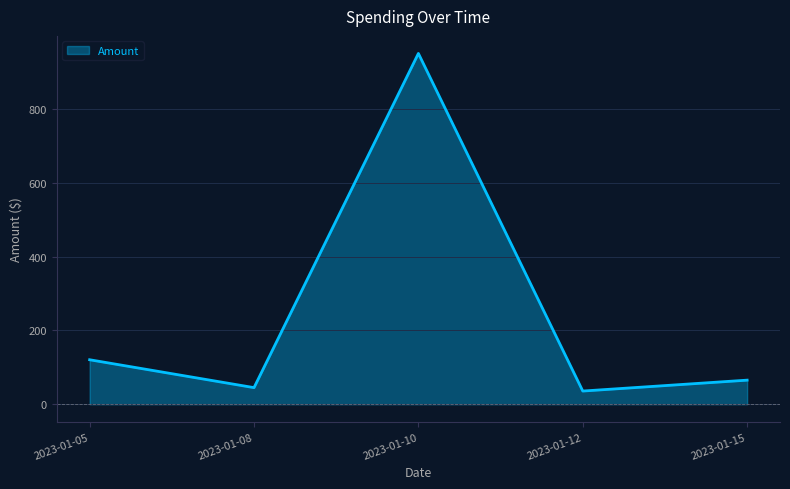

What is the sum of all values?

1216.5